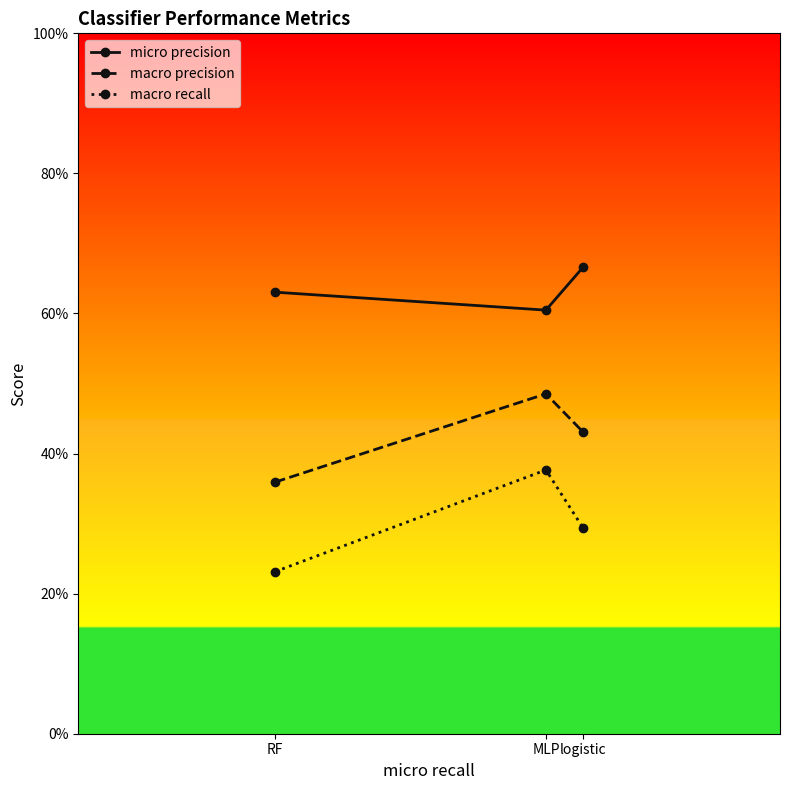

Read the macro recall value at logistic.

0.3